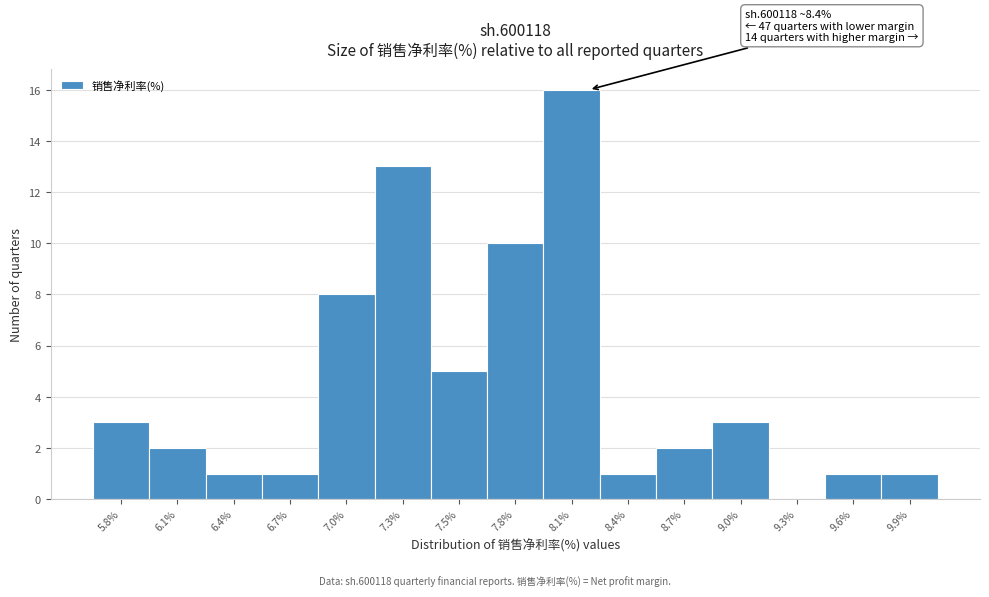

Reading right to left, extract all data points from this chart.

9.9%=1	9.6%=1	9.3%=0	9.0%=3	8.7%=2	8.4%=1	8.1%=16	7.8%=10	7.5%=5	7.3%=13	7.0%=8	6.7%=1	6.4%=1	6.1%=2	5.8%=3